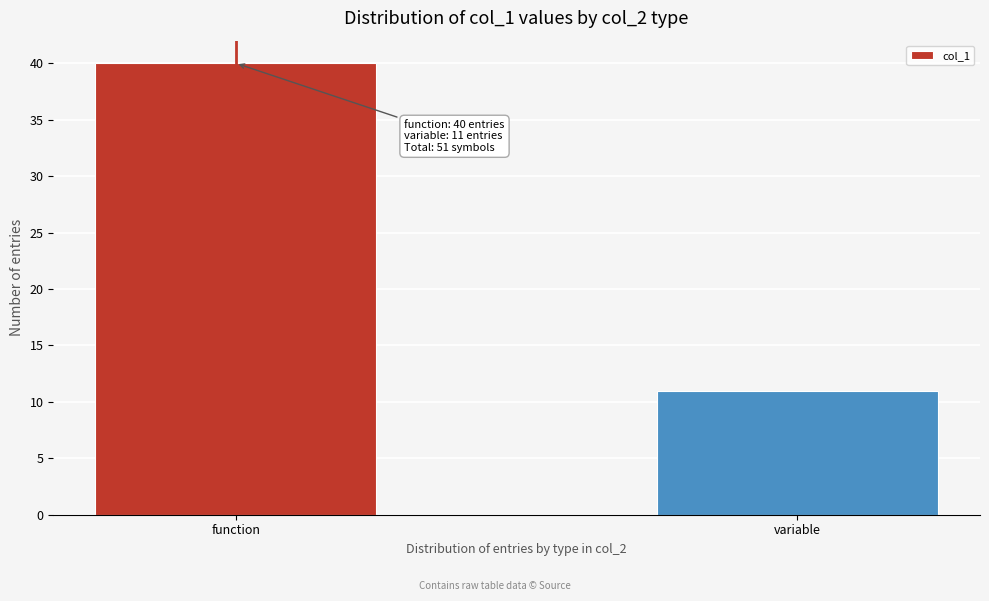

Reading right to left, transcribe all the data shown in this chart.

variable=11	function=40